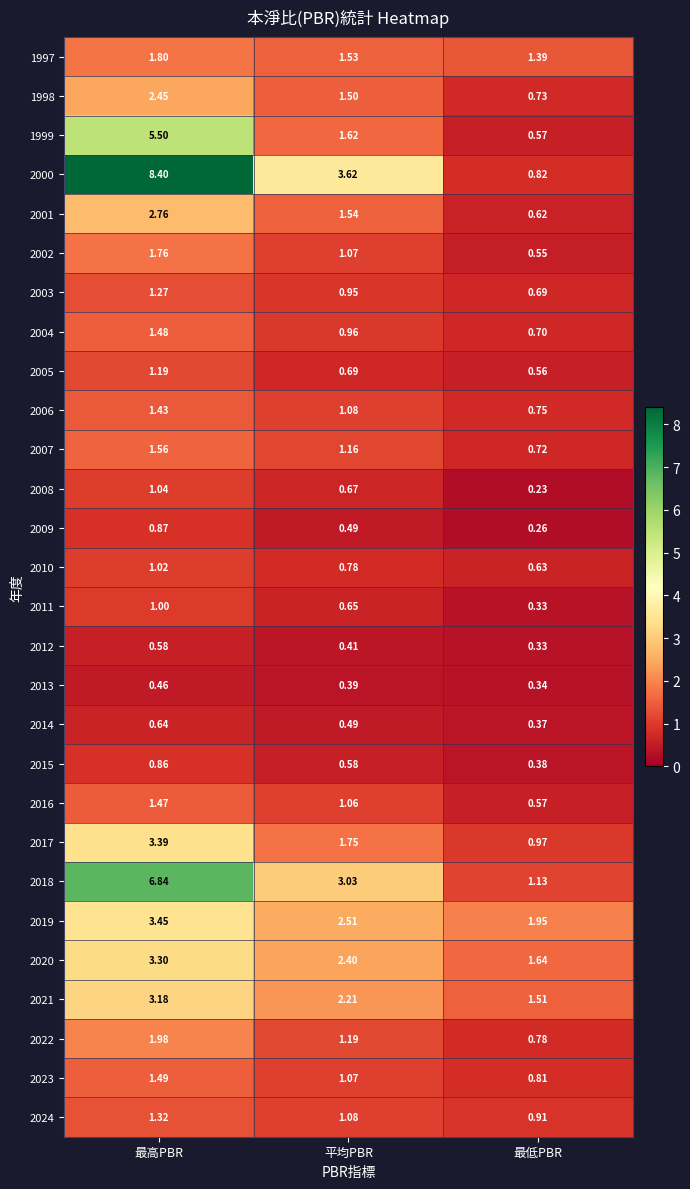

What is the spread (max minus min) of values at 最高PBR?

7.9